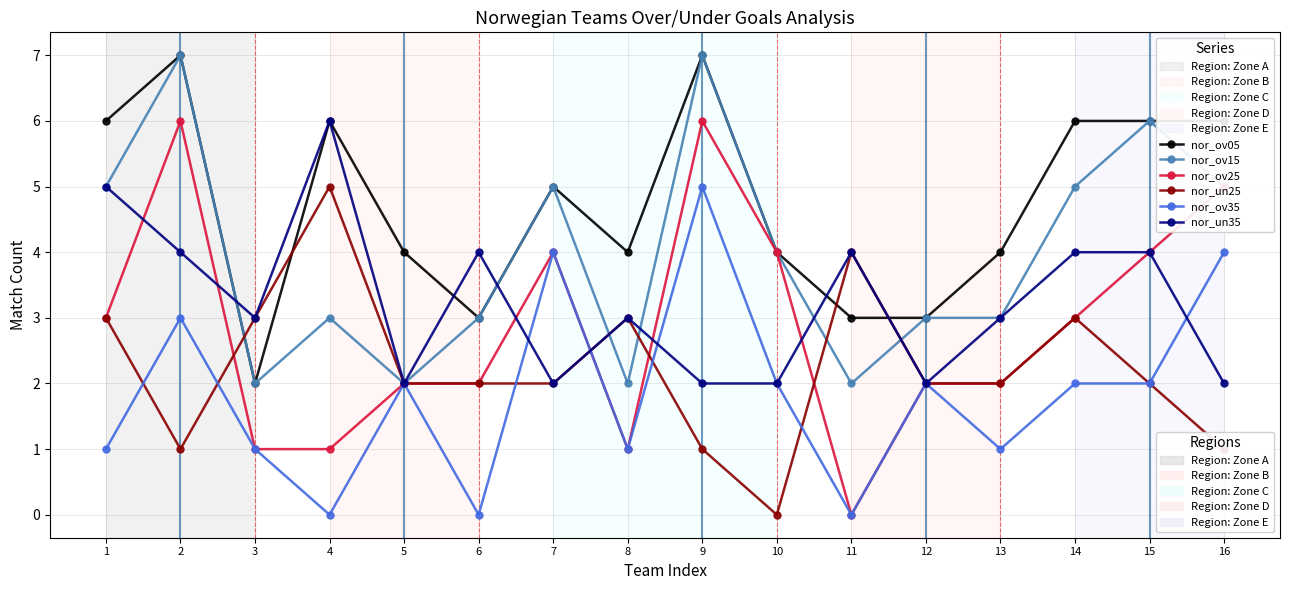

What is the difference between the highest and lowest values at 16?

5